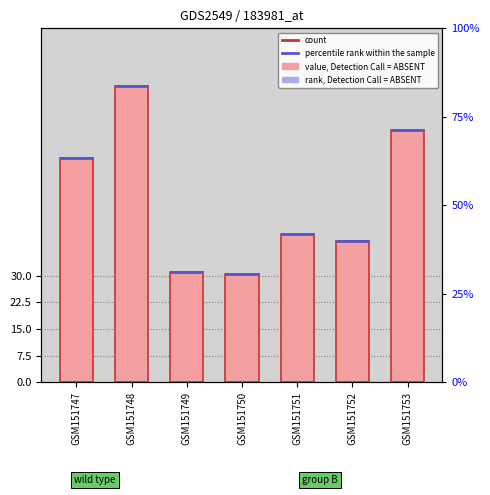

Which label corresponds to the smallest value in the chart?

GSM151750